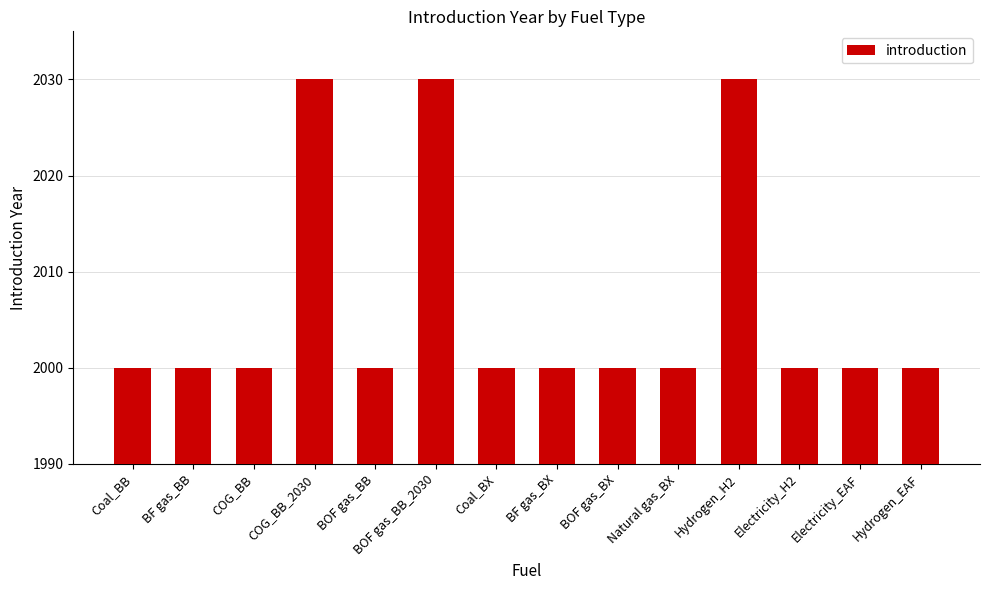

What is the approximate value at COG_BB, to the nearest 5?

2000